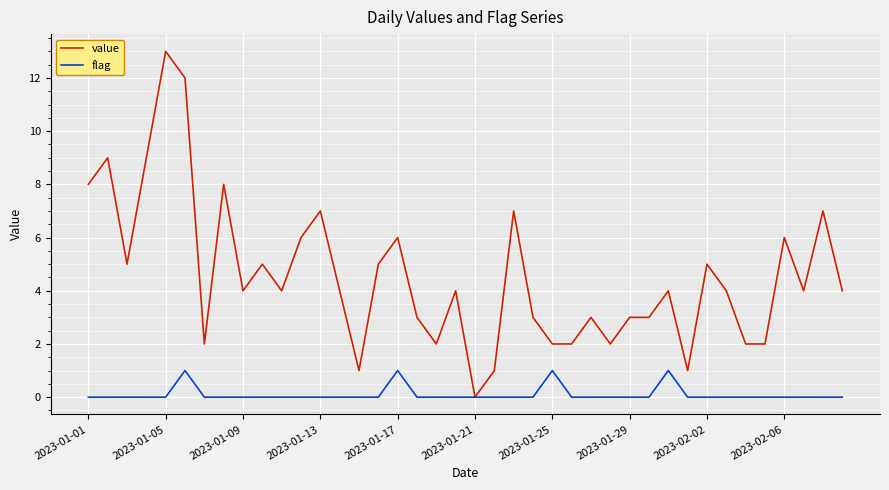

What is the highest value of the value series?

13